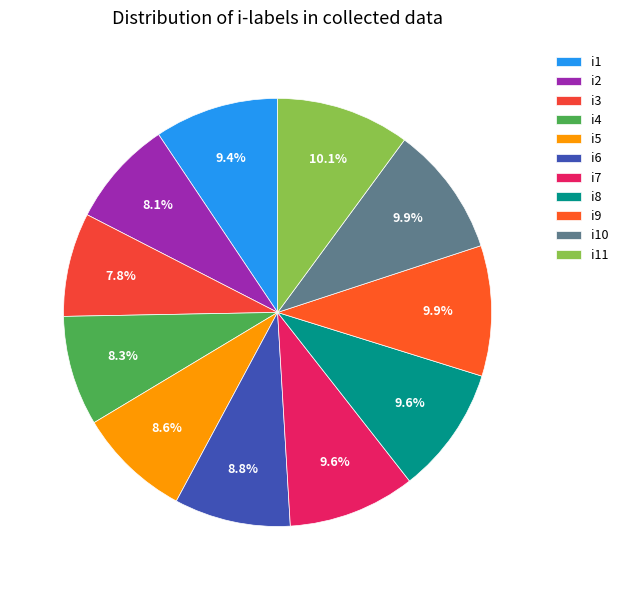

How many segments does this pie chart have?

11